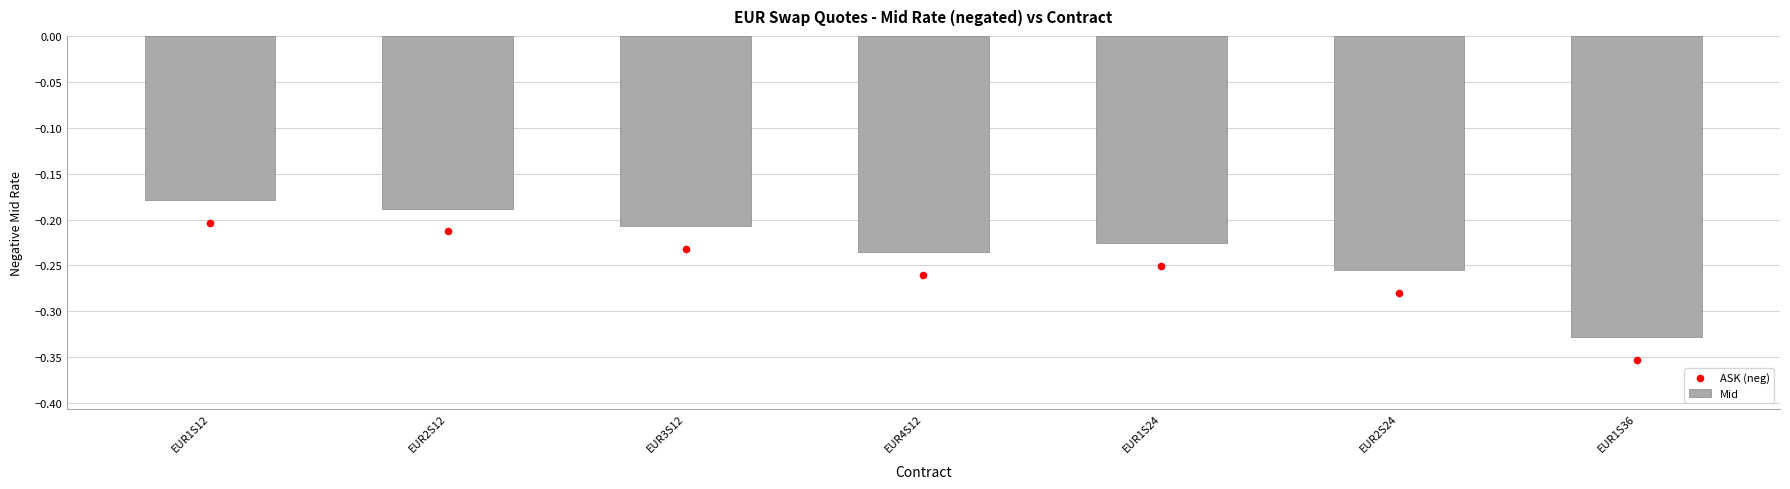

Which series reaches the maximum Y coordinate?

Mid